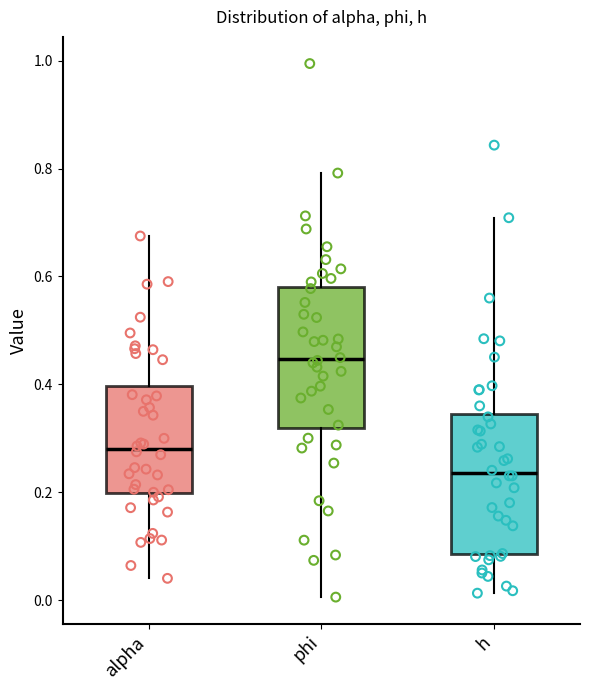

Reading left to right, read every box against the y-axis: the position of its median line, the range the box covers, and the ends of its whiskers. The values are not printed on the chart, so give them approximately, as read against the axis.

alpha: median 0.28, box 0.20 to 0.40, whiskers 0.04 to 0.68
phi: median 0.44, box 0.32 to 0.58, whiskers 0.00 to 0.80
h: median 0.24, box 0.08 to 0.34, whiskers 0.02 to 0.70